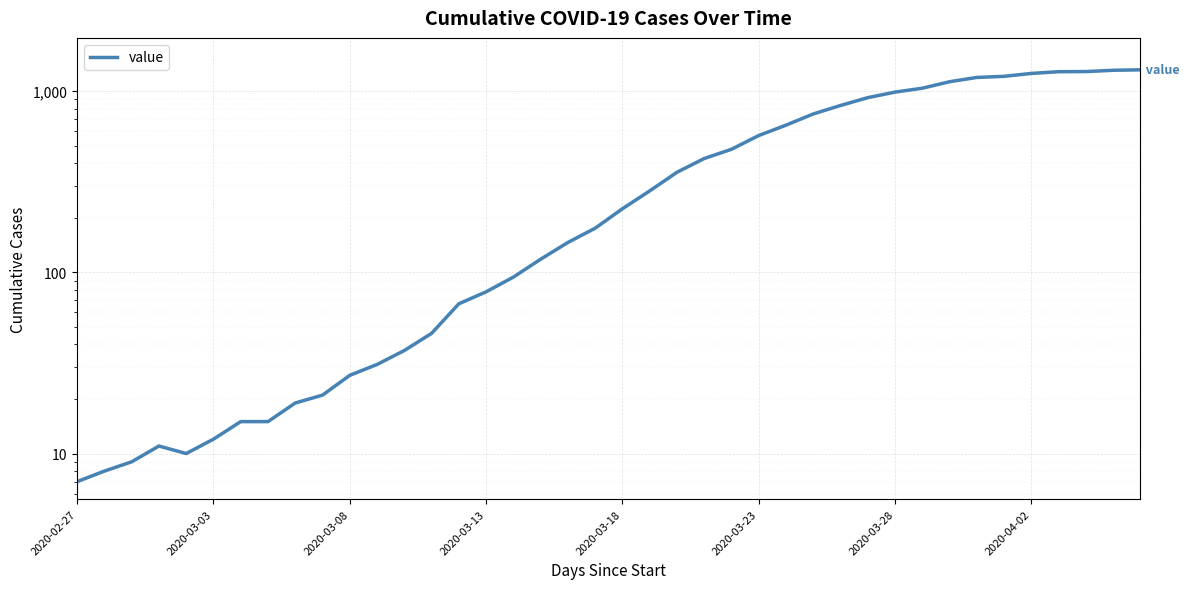

How many interior local valleys (lower than both neighbors) does the data have?

1